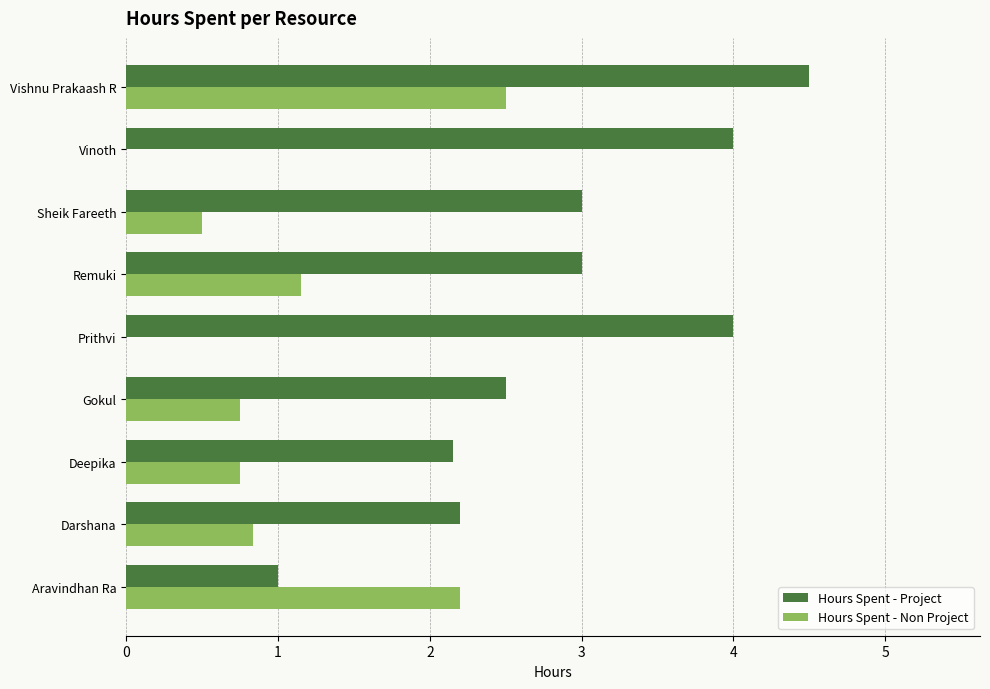

The Hours Spent - Project series shows 3.0 at Sheik Fareeth. True or false?

True